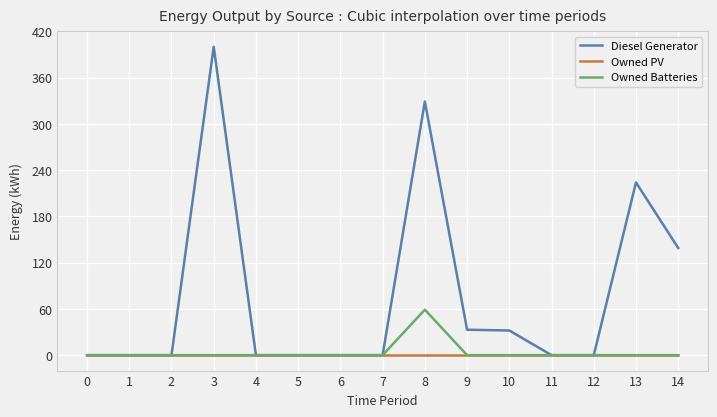

What is the sum of the Diesel Generator values at 10 and 14?

171.0